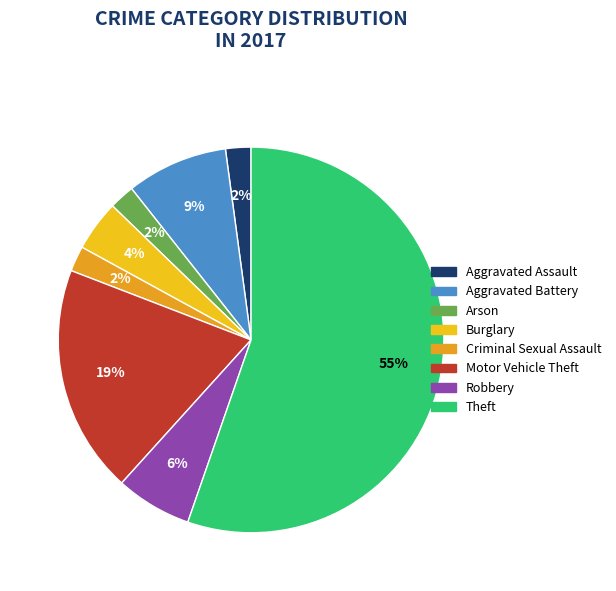

Which slice is the smallest?

Aggravated Assault